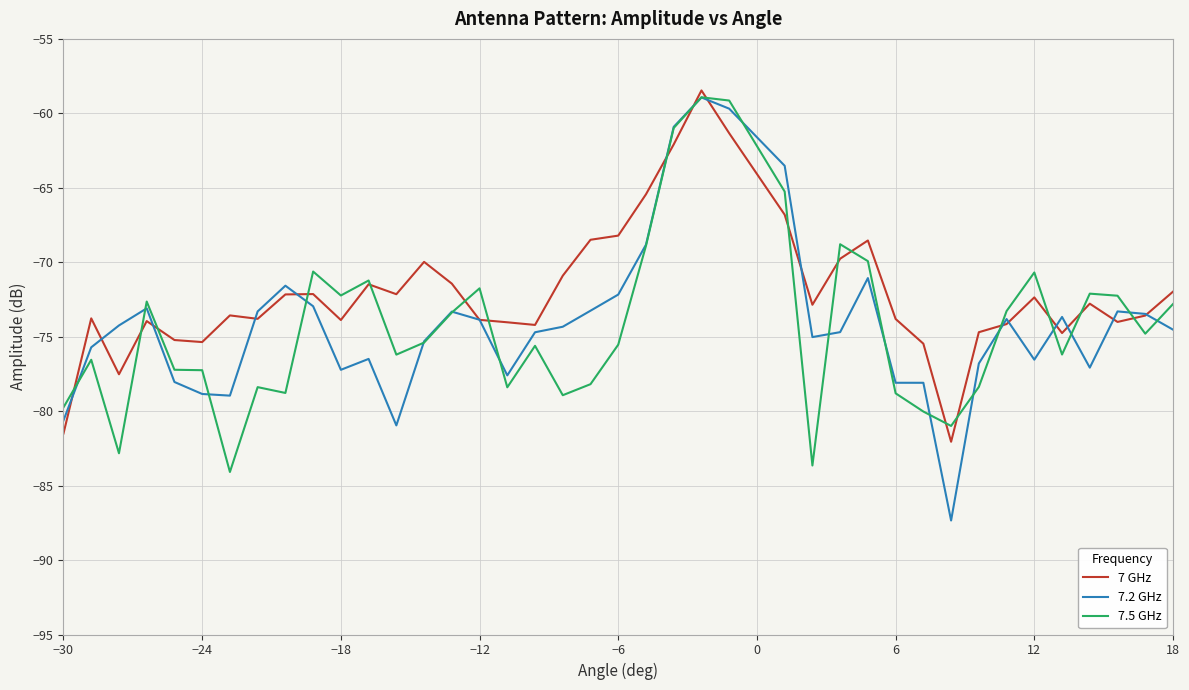

What is the highest value of the 7.5 GHz series?

-58.9